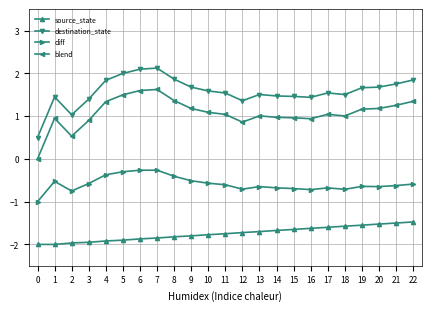

At how many categories does at least one series exceed 1?

22